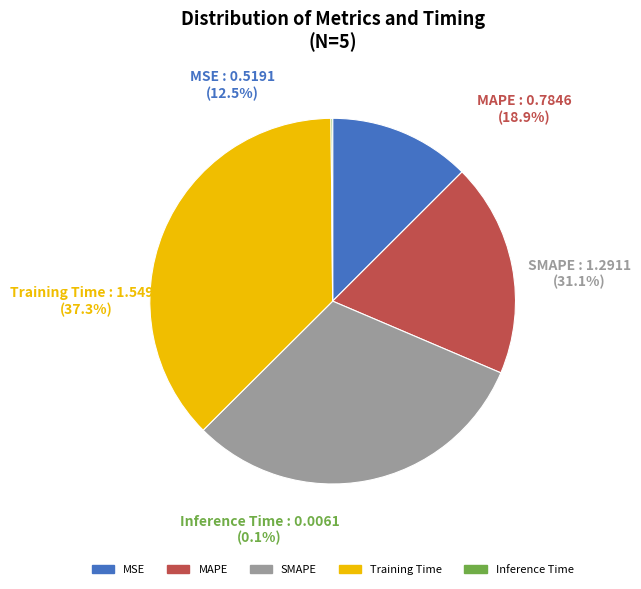

What is the smallest slice in the pie chart?

Inference Time